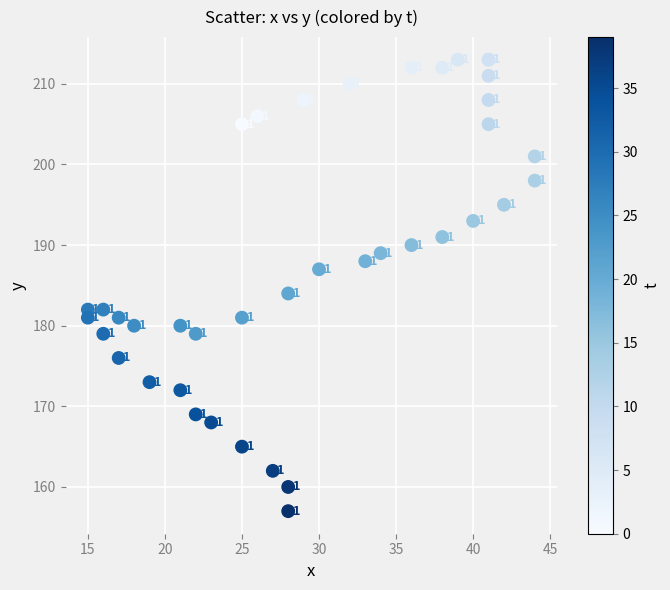

What Y value in the scatter plot is closest to 185?

184